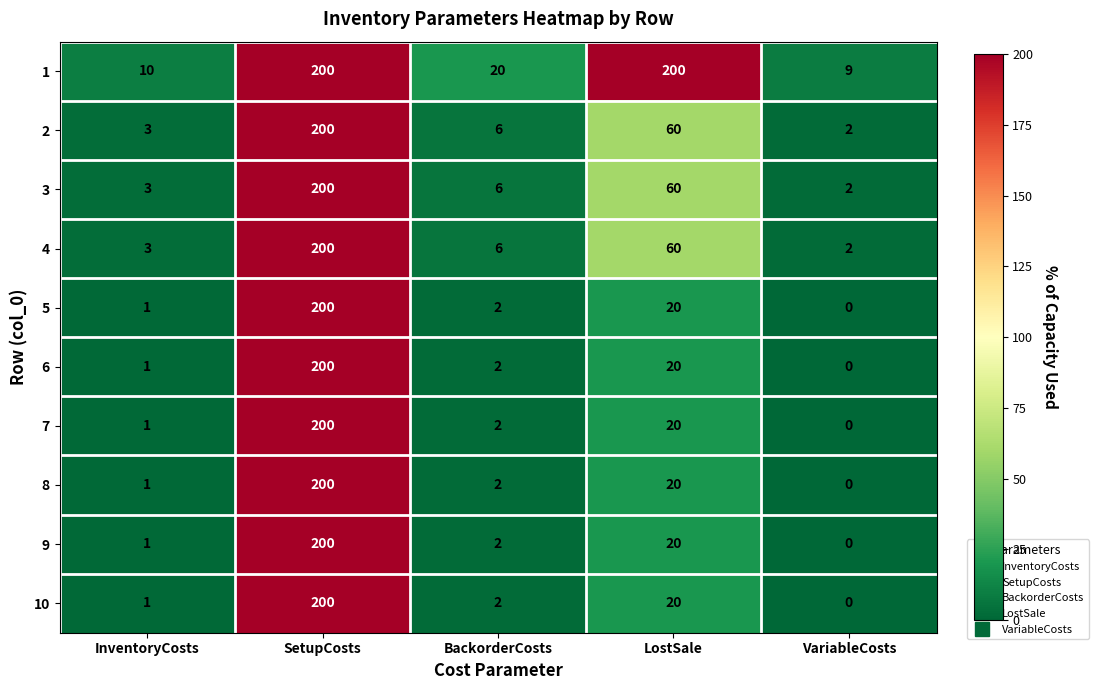

What is the difference between the maximum and minimum values in the 6 series?

200